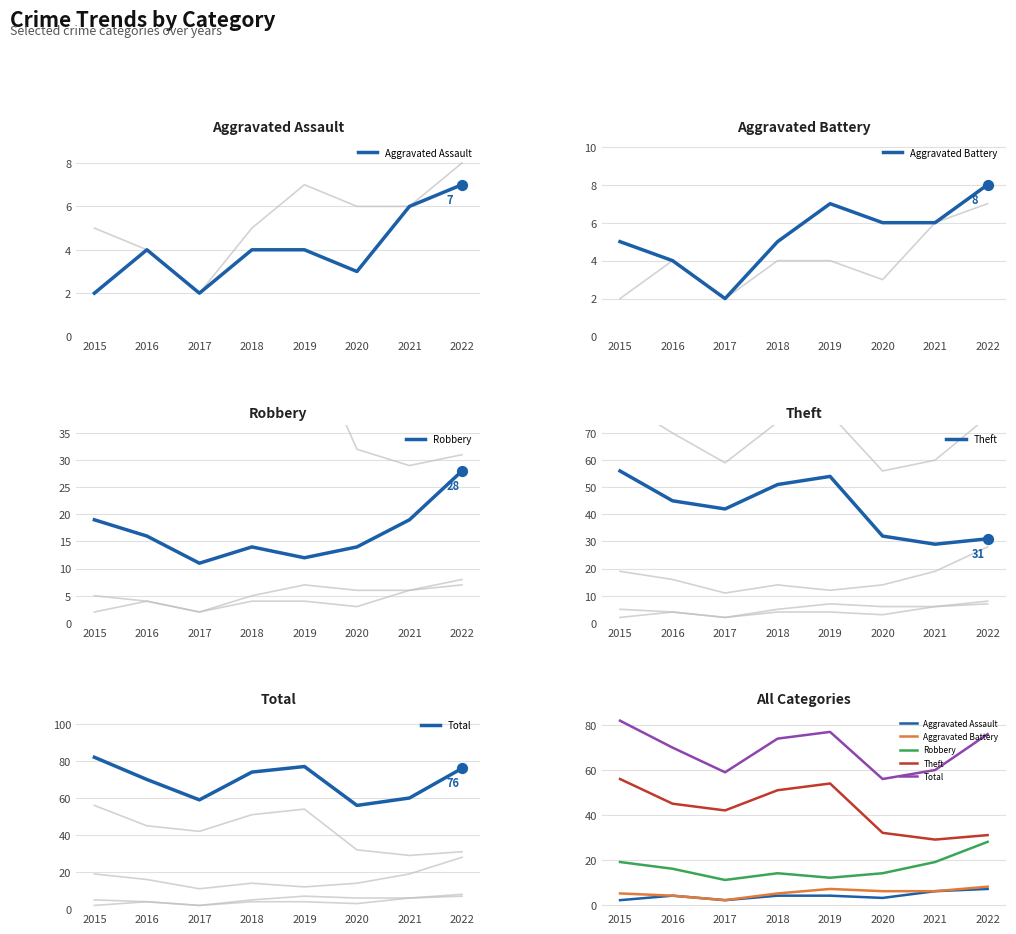

At how many categories does at least one series exceed 63?

5